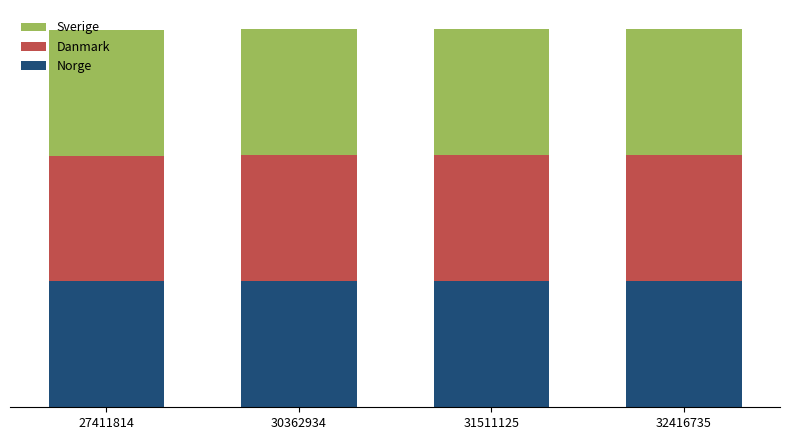

What is the total value across all series at 30362934?

6054